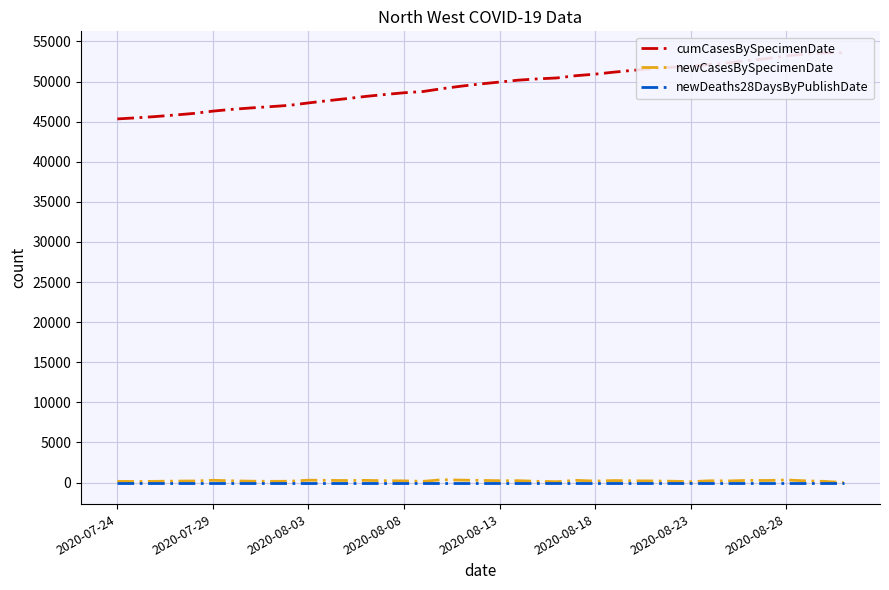

How many data points in newCasesBySpecimenDate are above 221?

19